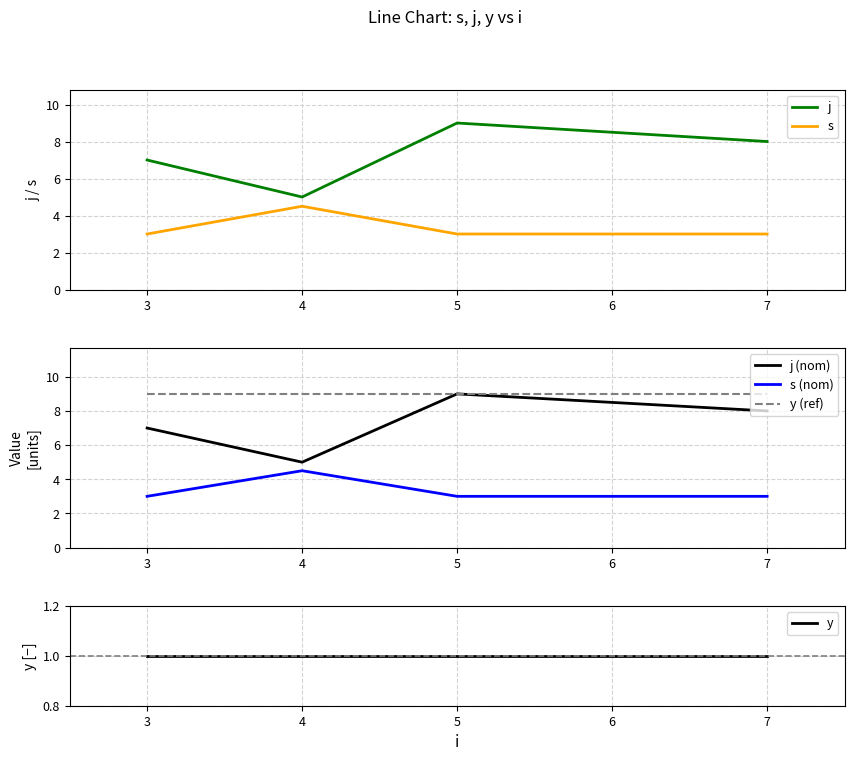

The value of s (nom) at 4 is 4.5. True or false?

True